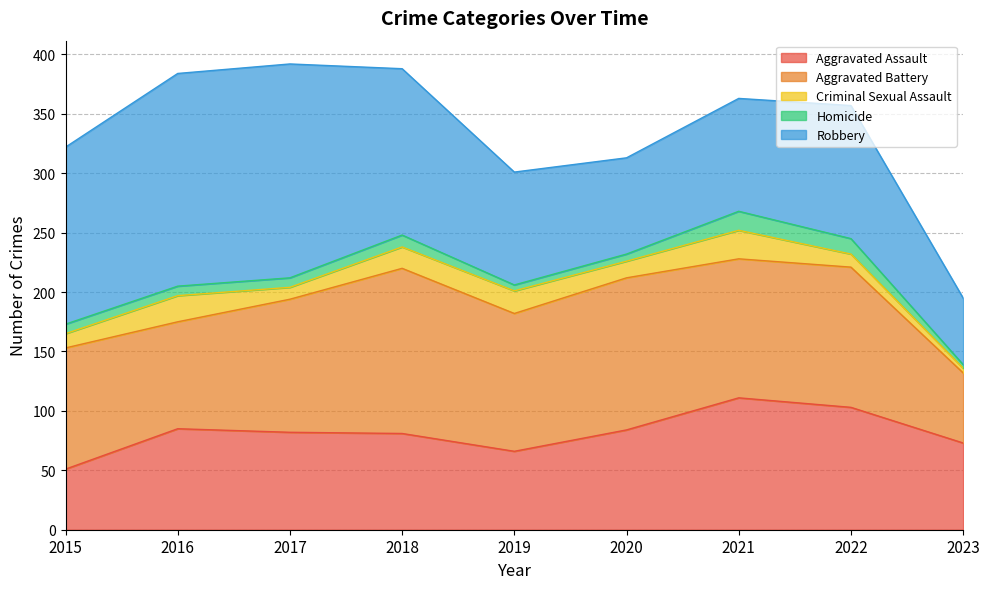

Between which two adjacent categories do Criminal Sexual Assault and Homicide first intersect?

2021 and 2022